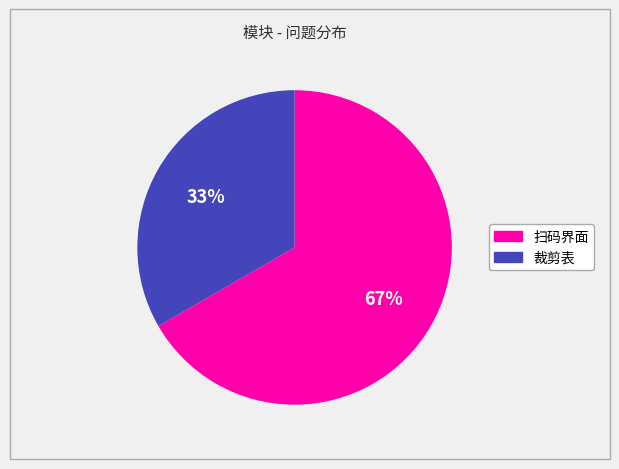

Do 裁剪表 and 扫码界面 together represent more than half of the pie?

Yes